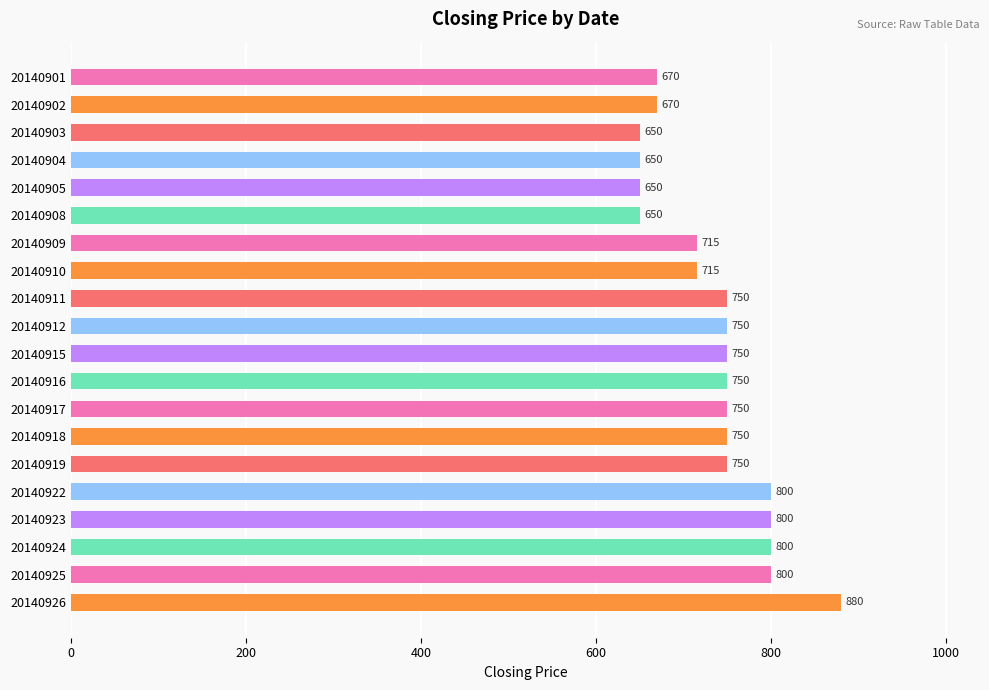

What is the value of the 6th bar from the top?

650